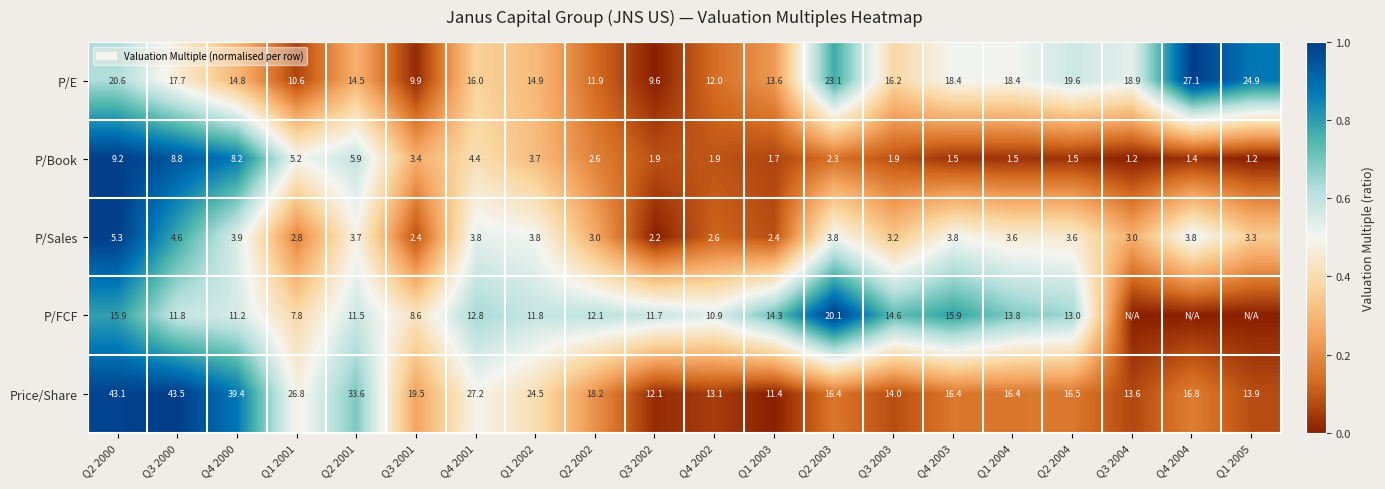

How many series are shown in this chart?

5